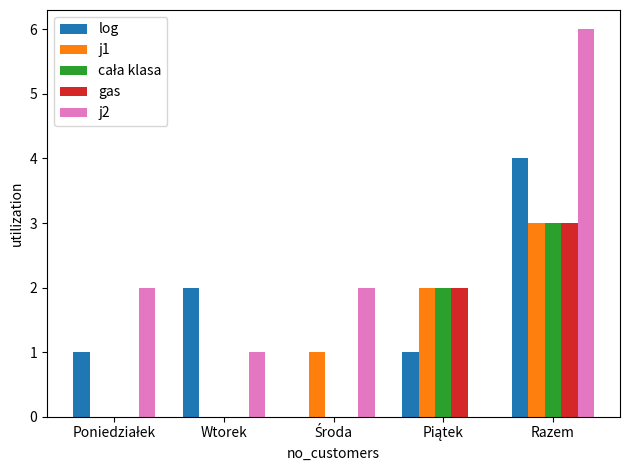

What is the greatest value displayed?

6